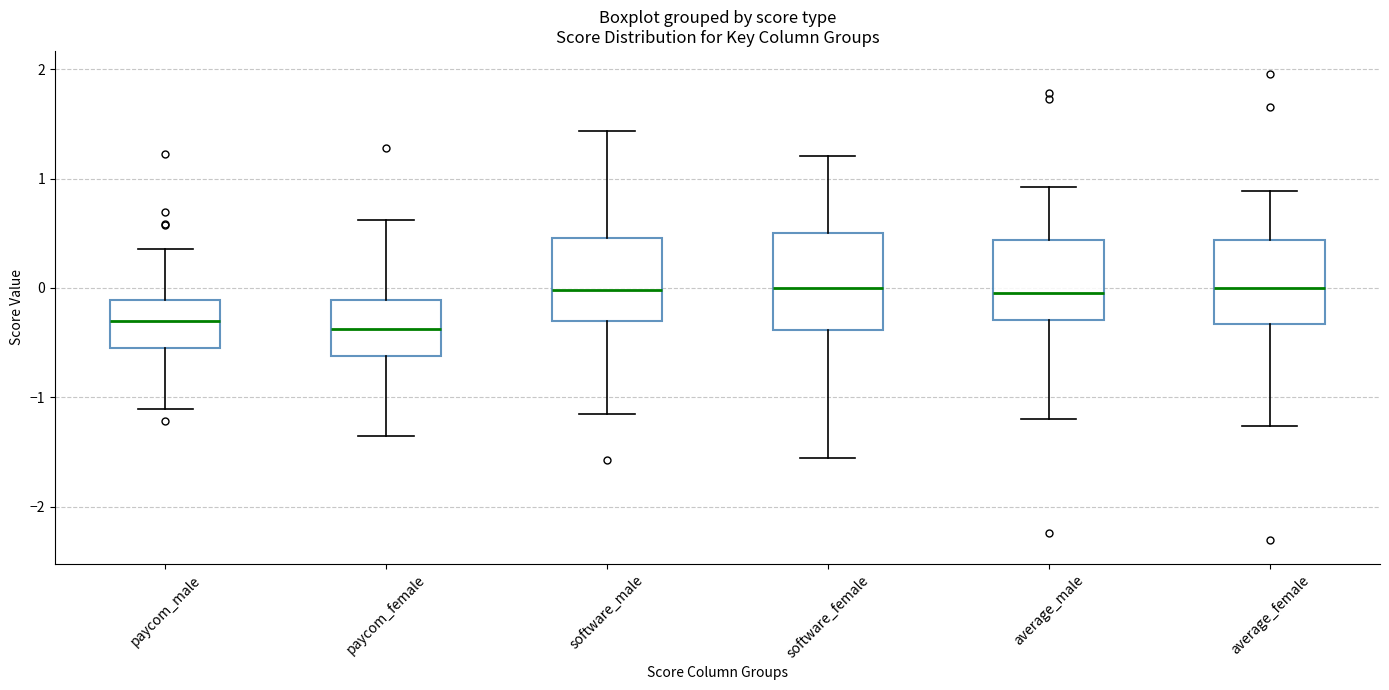

Which box is the tallest, from its lower edge to its upper edge?

software_female